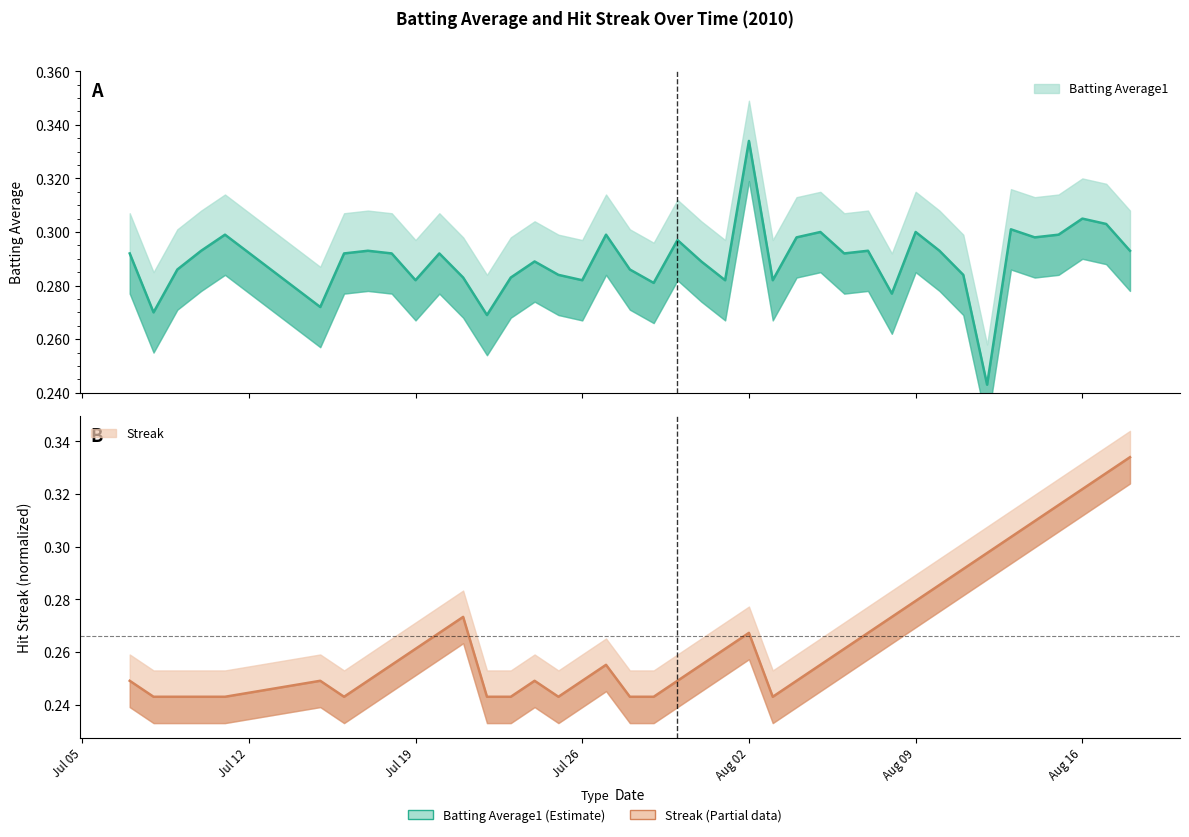

True or false: Streak has more than 2 interior local peaks.

True